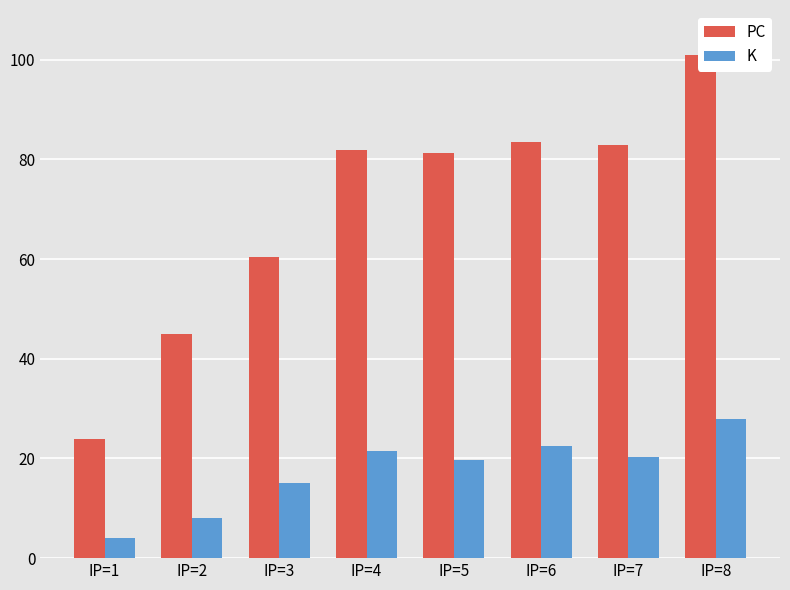

Rank the series by their maximum value, from lowest to highest.

K, PC